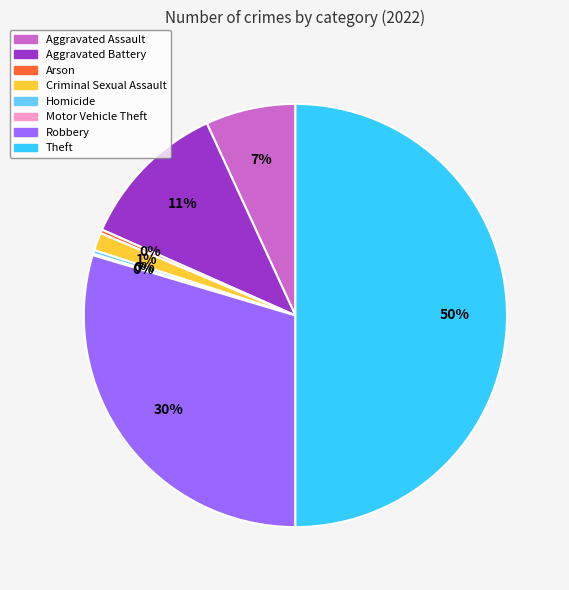

To the nearest percent, what is the average slice percentage?

12%